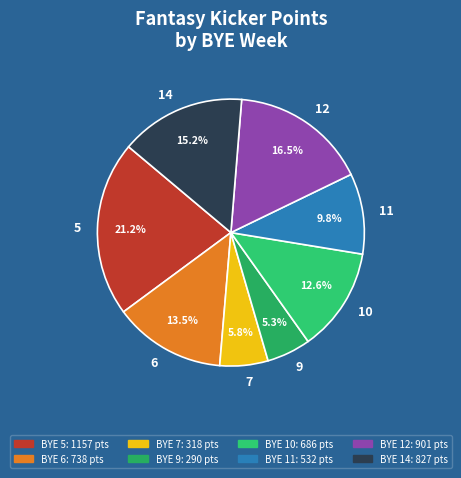

Which category has the smallest portion of the pie?

9